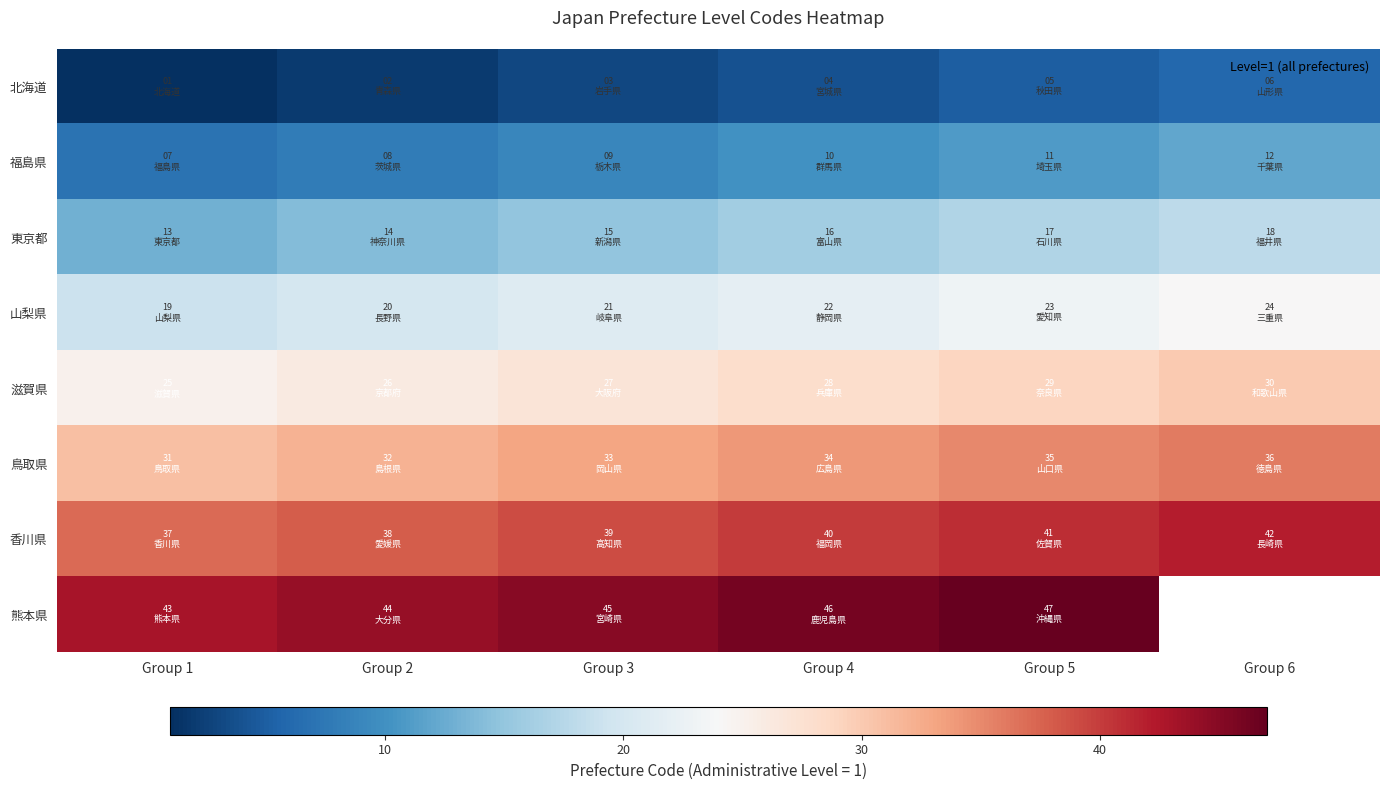

Rank the series by their maximum value, from highest to lowest.

熊本県, 香川県, 鳥取県, 滋賀県, 山梨県, 東京都, 福島県, 北海道